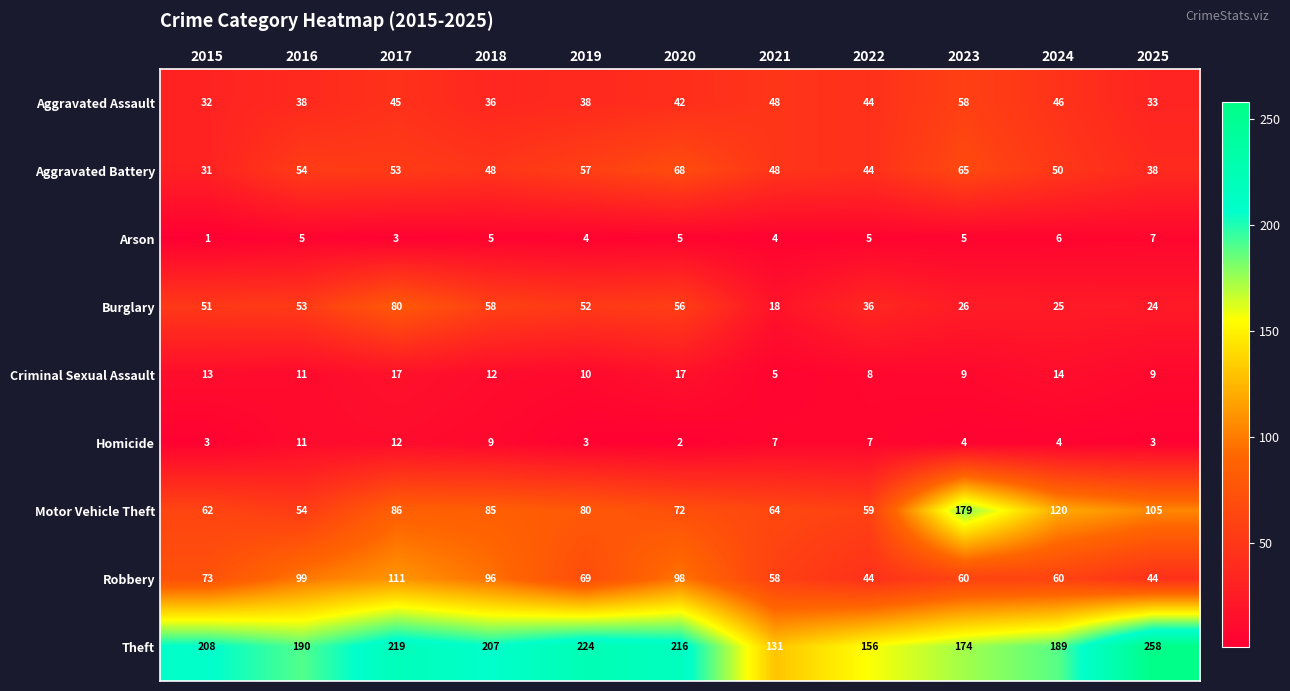

At which category is the sum across all series the highest?

2017